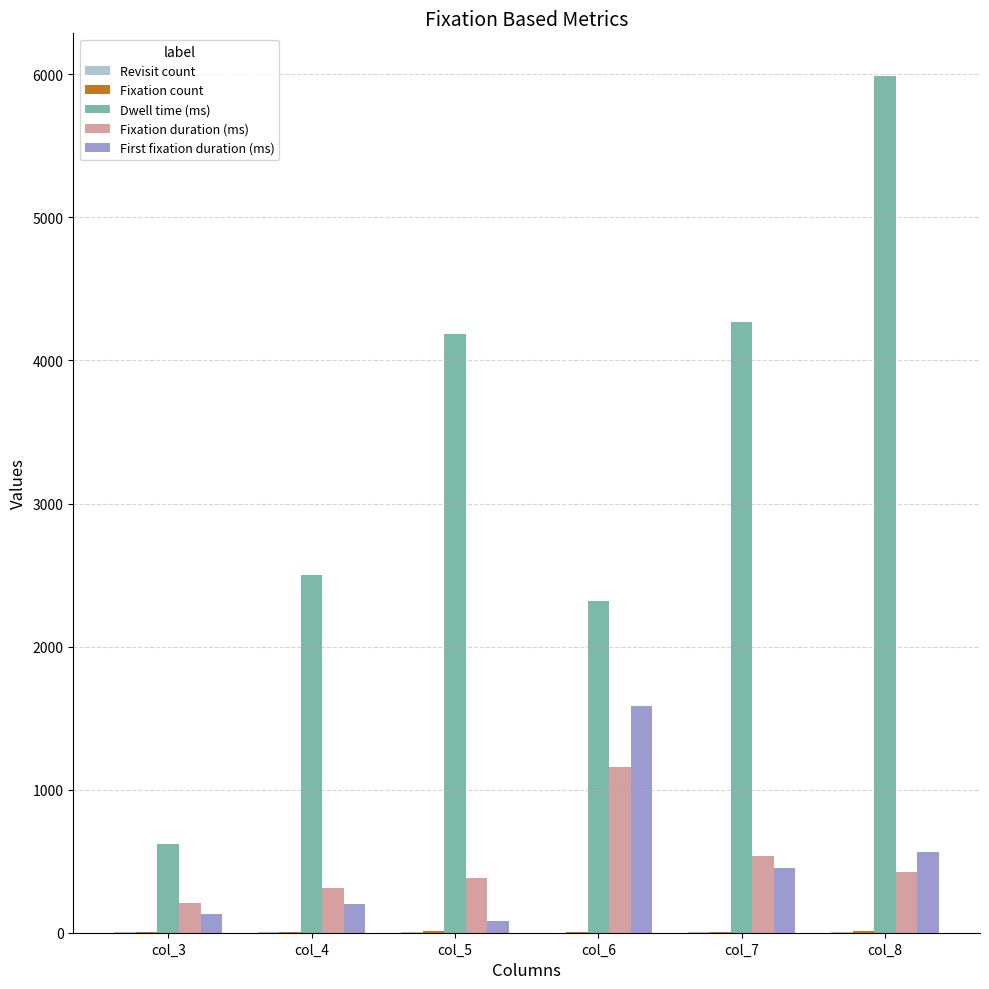

Are the bars horizontal?

No